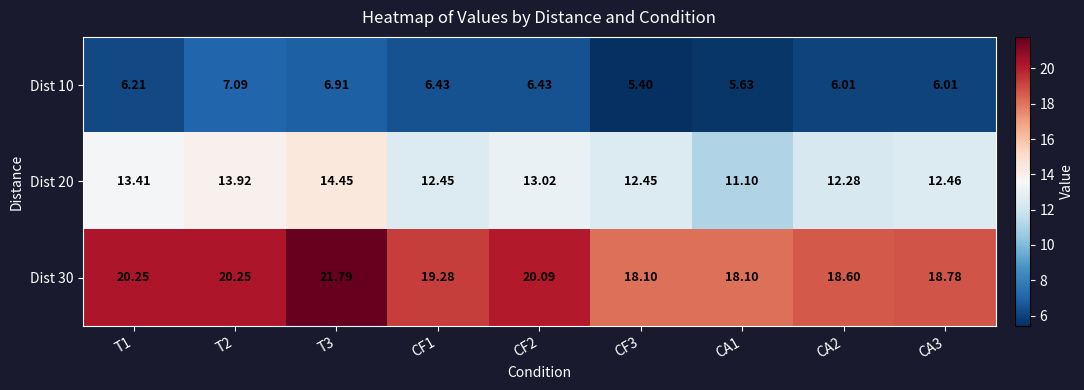

Is the value of Dist 10 at CF2 greater than the value of Dist 30 at T3?

No